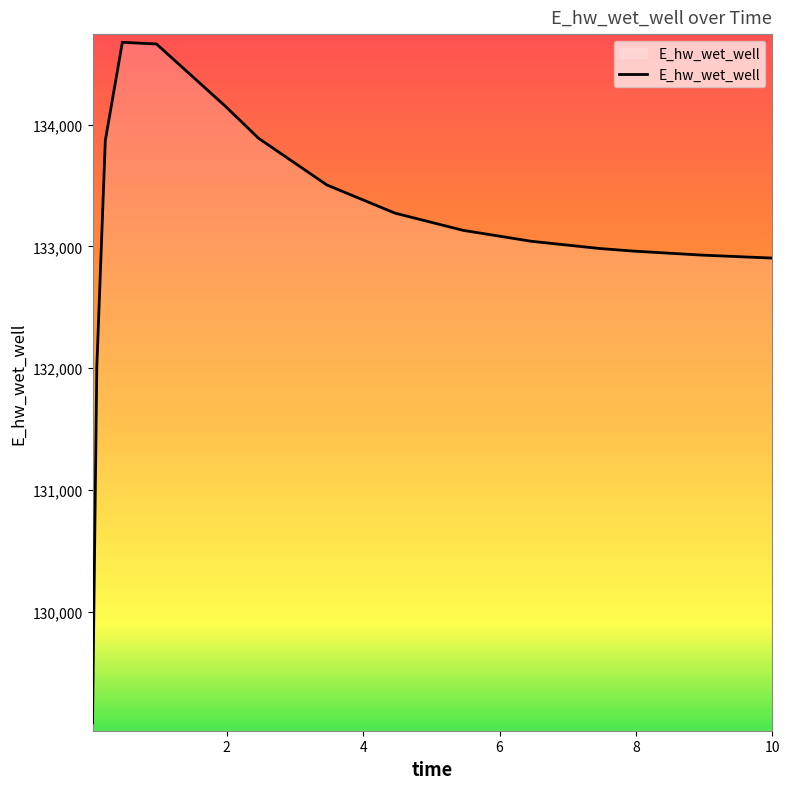

What is the maximum value shown in the chart?

134675.5